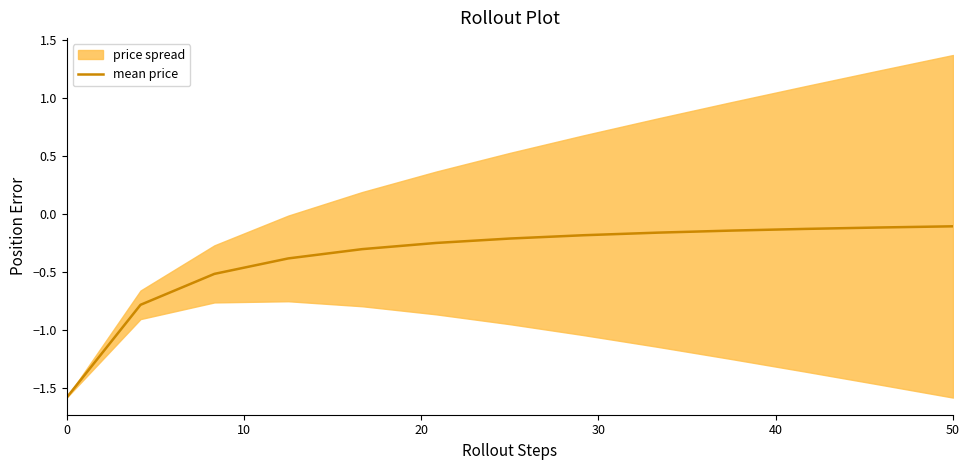

Is it true that the value at 40 is -0.5?

False